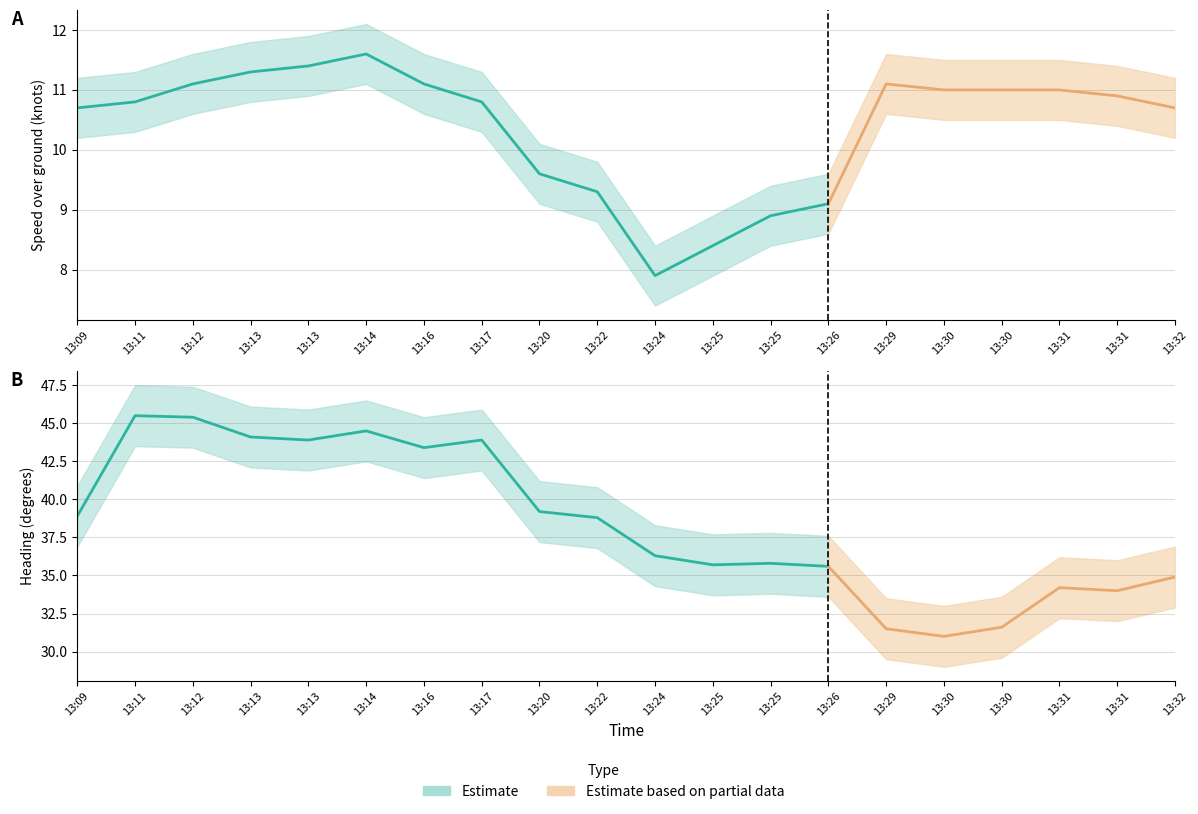

Reading left to right, what are all the values shown in this chart?

Speed (knots): 10.7	10.8	11.1	11.3	11.4	11.6	11.1	10.8	9.6	9.3	7.9	8.4	8.9	9.1	11.1	11.0	11.0	11.0	10.9	10.7
Speed lower: 10.2	10.3	10.6	10.8	10.9	11.1	10.6	10.3	9.1	8.8	7.4	7.9	8.4	8.6	10.6	10.5	10.5	10.5	10.4	10.2
Speed upper: 11.2	11.3	11.6	11.8	11.9	12.1	11.6	11.3	10.1	9.8	8.4	8.9	9.4	9.6	11.6	11.5	11.5	11.5	11.4	11.2
Heading: 38.9	45.5	45.4	44.1	43.9	44.5	43.4	43.9	39.2	38.8	36.3	35.7	35.8	35.6	31.5	31.0	31.6	34.2	34.0	34.9
Heading lower: 36.9	43.5	43.4	42.1	41.9	42.5	41.4	41.9	37.2	36.8	34.3	33.7	33.8	33.6	29.5	29.0	29.6	32.2	32.0	32.9
Heading upper: 40.9	47.5	47.4	46.1	45.9	46.5	45.4	45.9	41.2	40.8	38.3	37.7	37.8	37.6	33.5	33.0	33.6	36.2	36.0	36.9